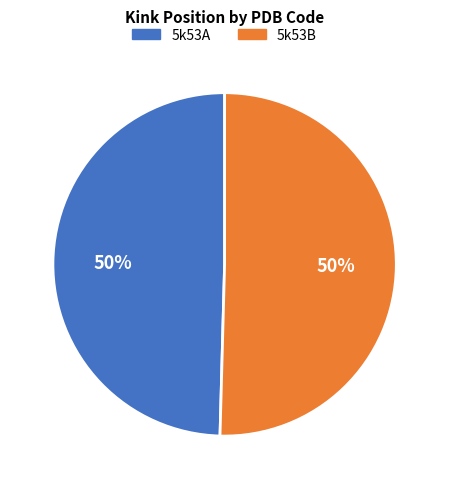

What percentage is the 5k53A slice, to the nearest percent?

50%